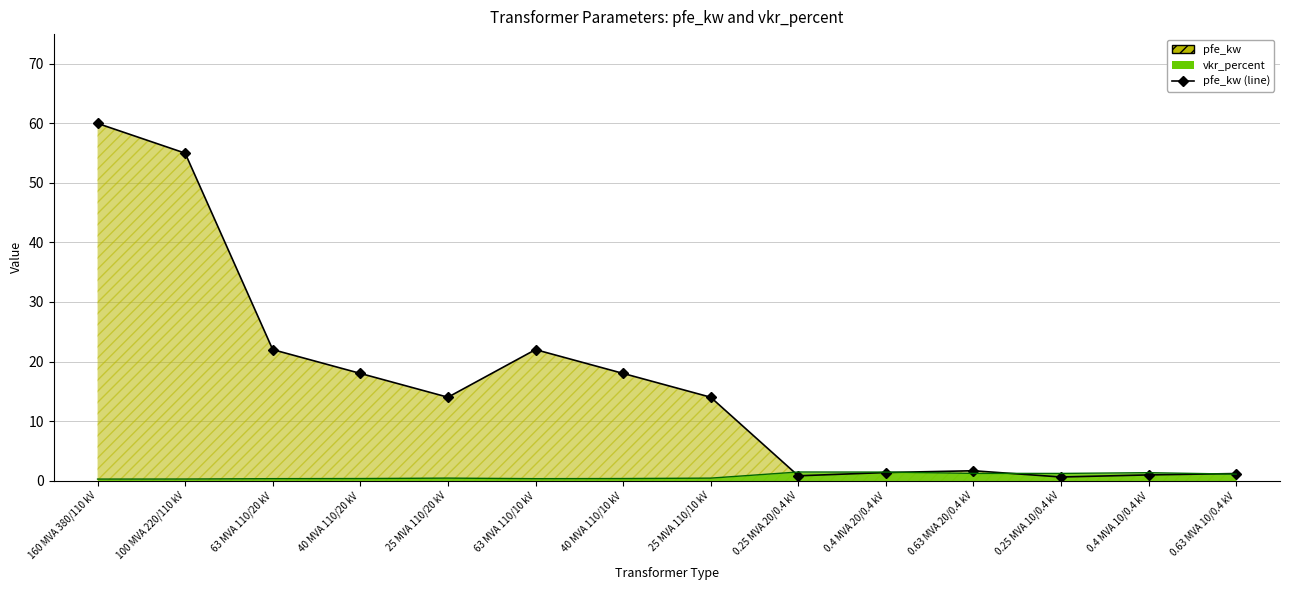

Where do pfe_kw and vkr_percent first cross each other?

25 MVA 110/10 kV and 0.25 MVA 20/0.4 kV